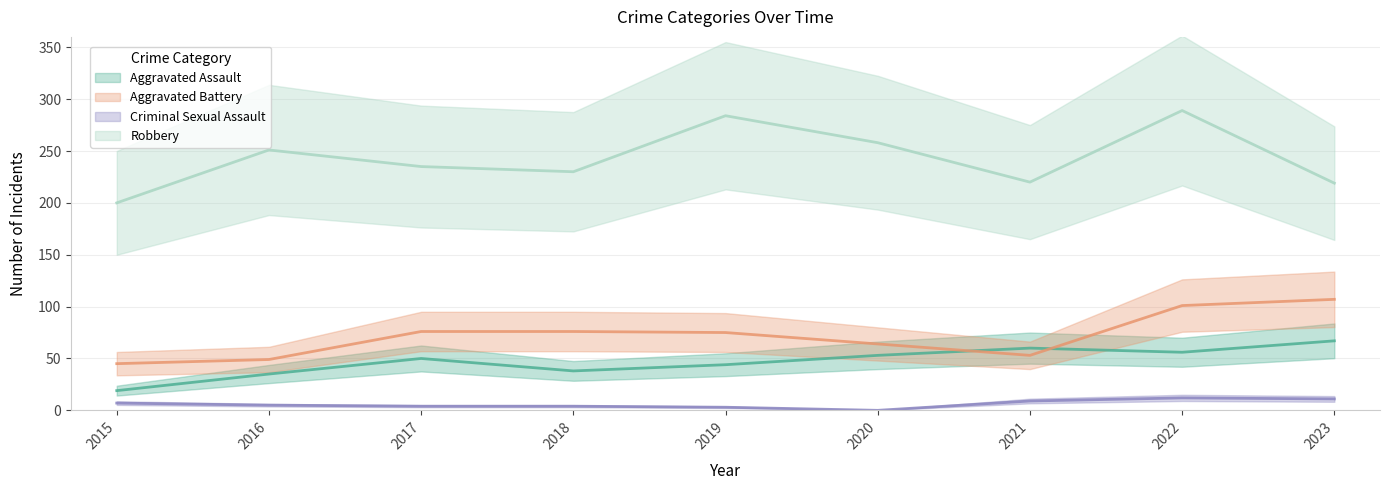

Which series changed the most between 2017 and 2019?

Robbery